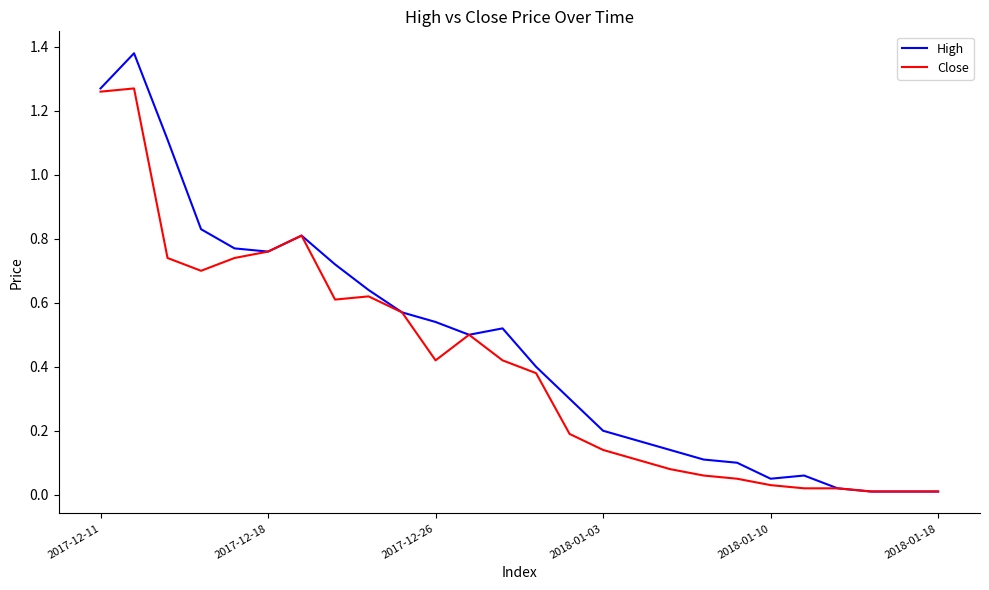

Is this an area chart (filled region under the line)?

No